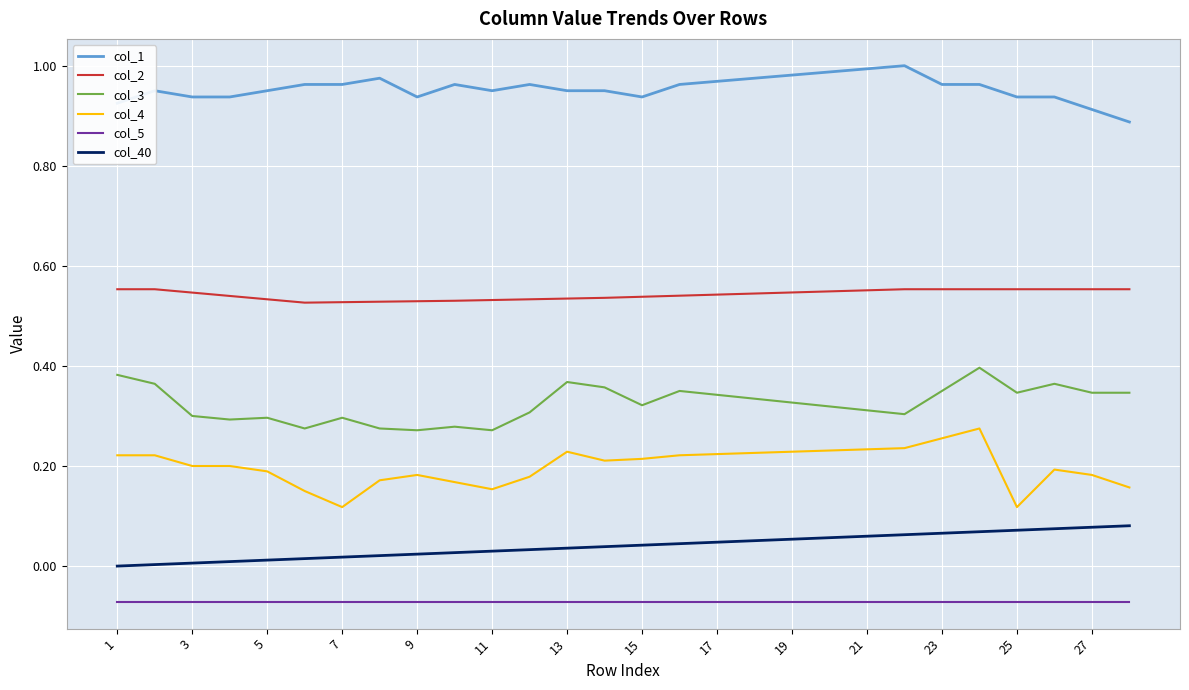

Which series has the largest total across all categories?

col_1